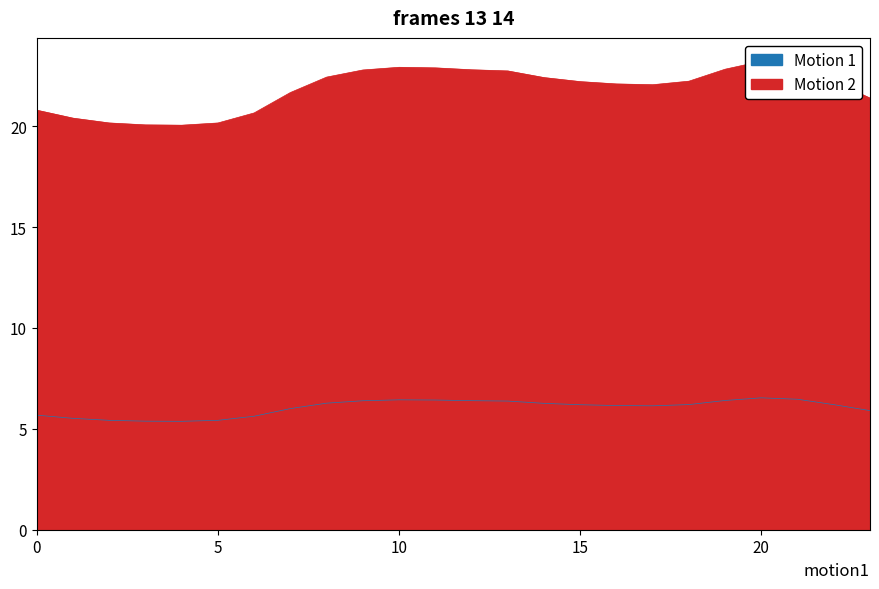

True or false: Motion 2 has a value of 22.8 at 9.

True